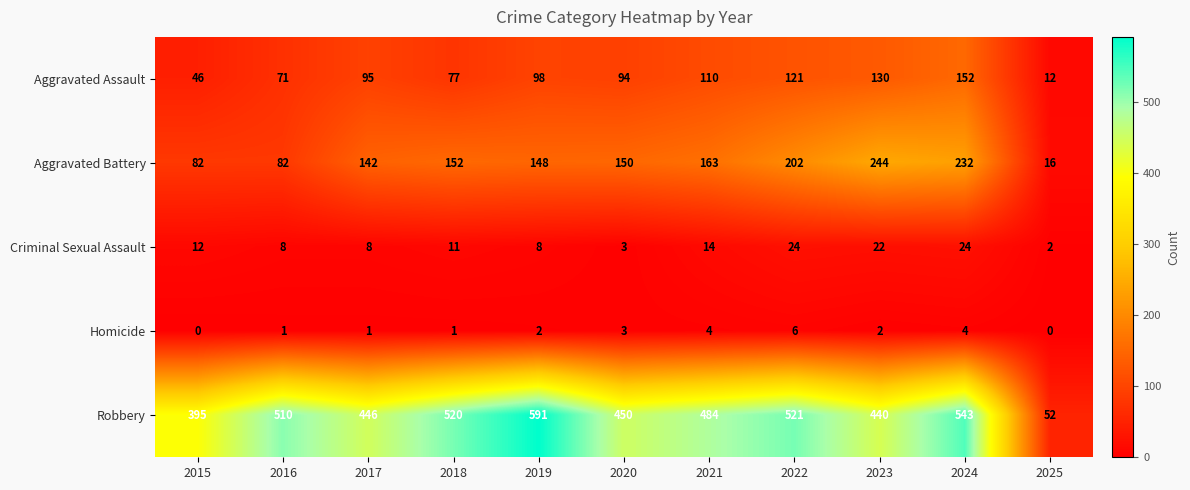

How many data points does each series have?

11